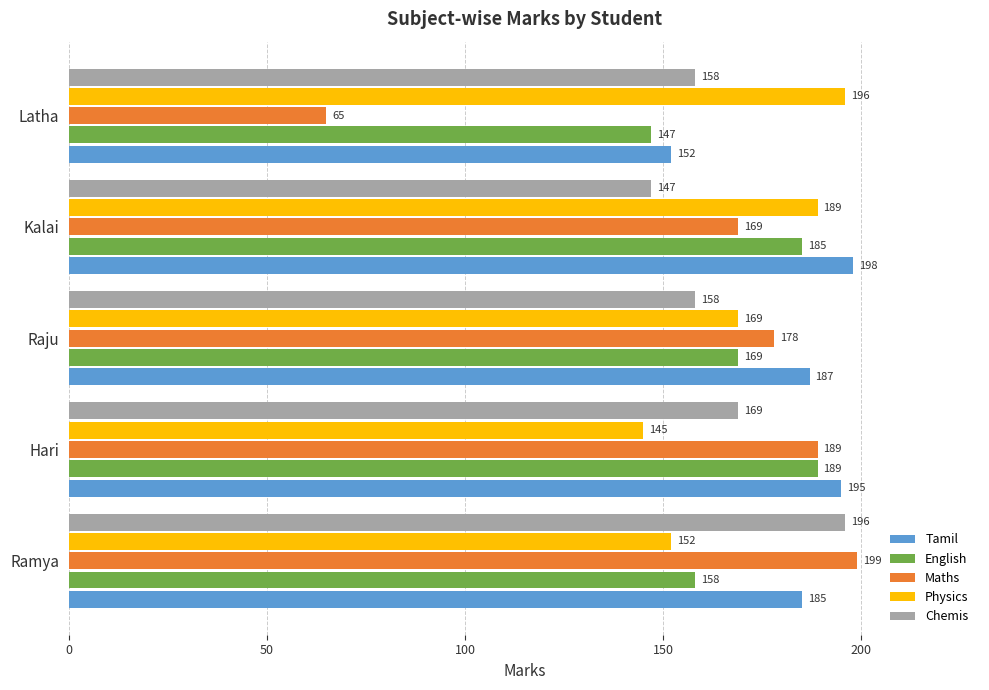

Which series has the widest spread of values?

Maths